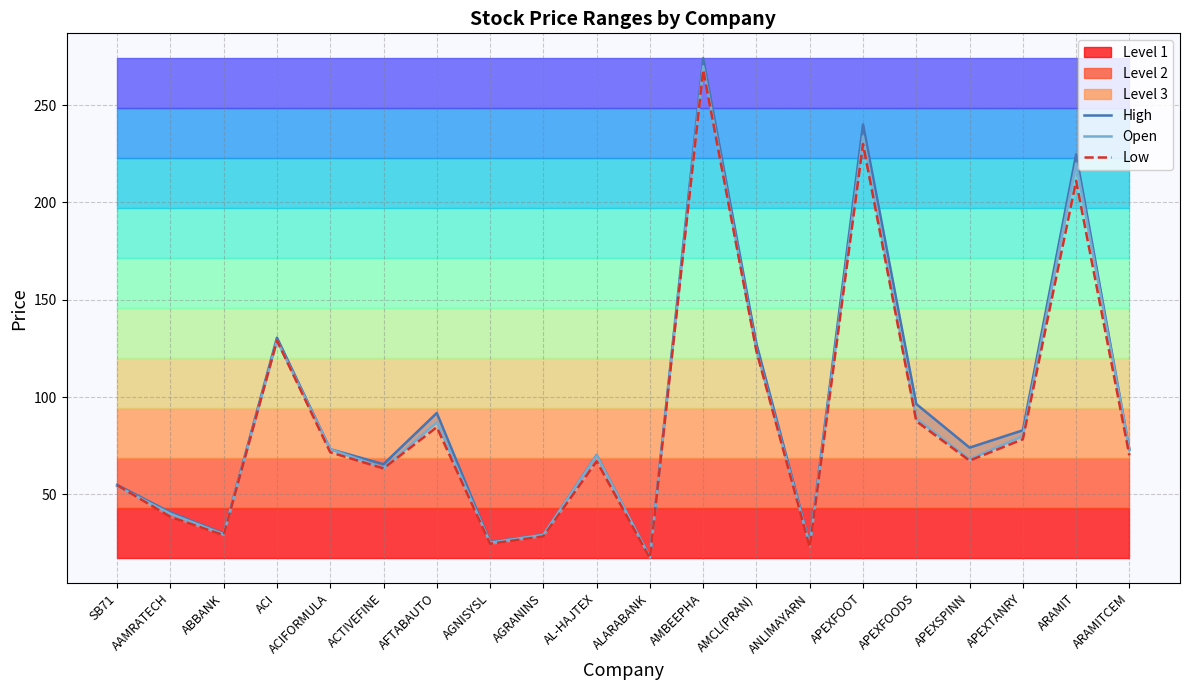

What is the label of the 7th point from the left?

AFTABAUTO